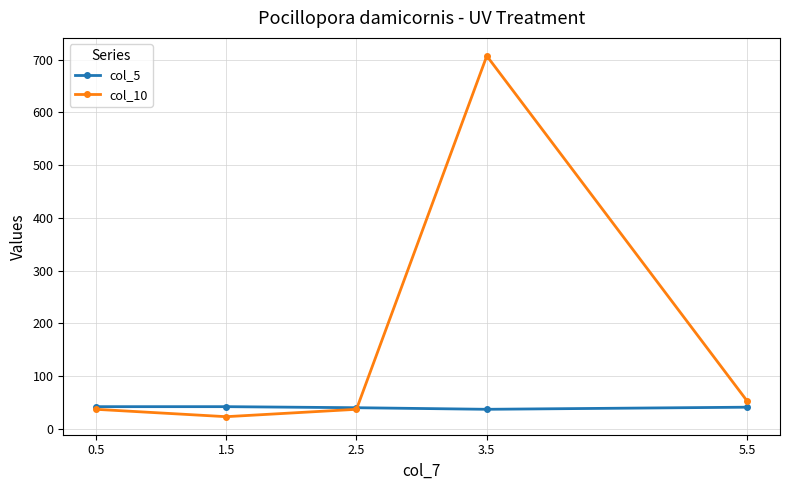

What is the maximum value for col_10?

707